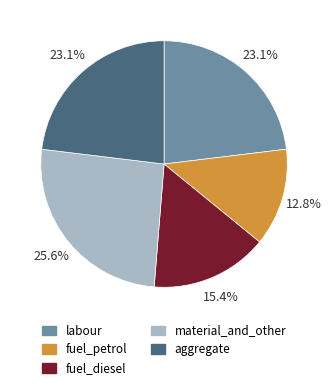

How much of the chart is everything except fuel_petrol?

87.2%